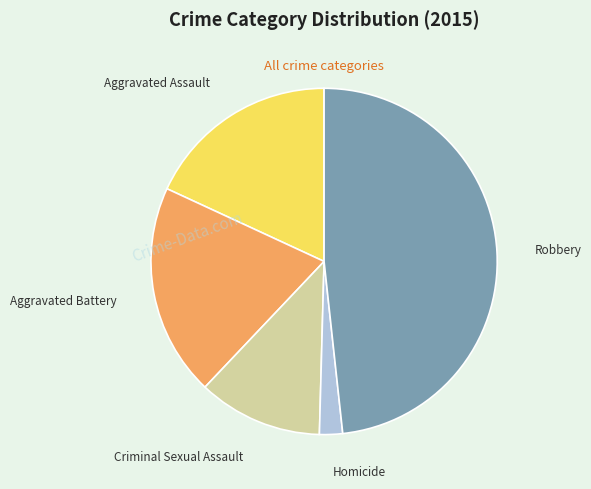

Between Aggravated Battery and Homicide, which is larger?

Aggravated Battery